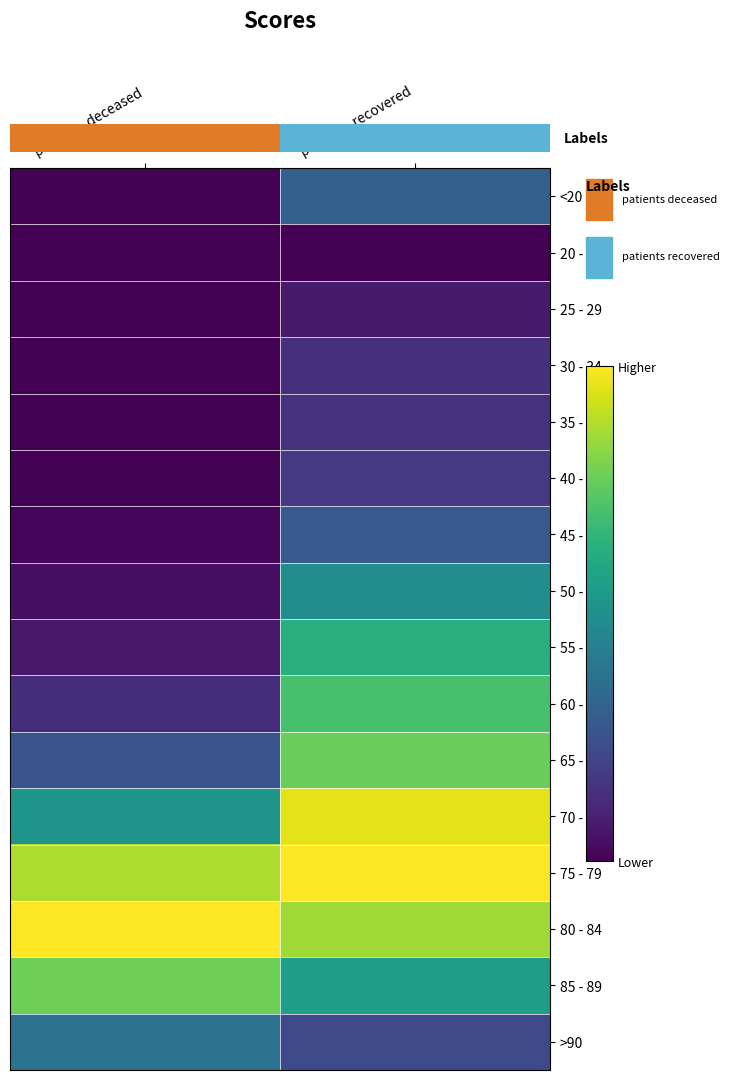

What is the sum of all 65 - 69 values?

1.0